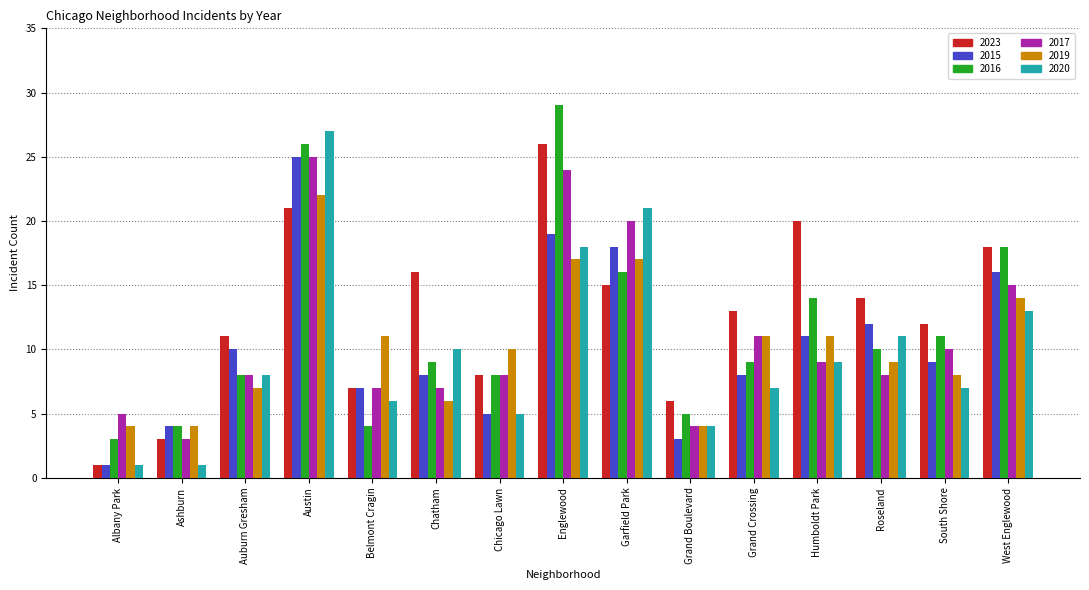

At which label does 2015 reach its peak?

Austin